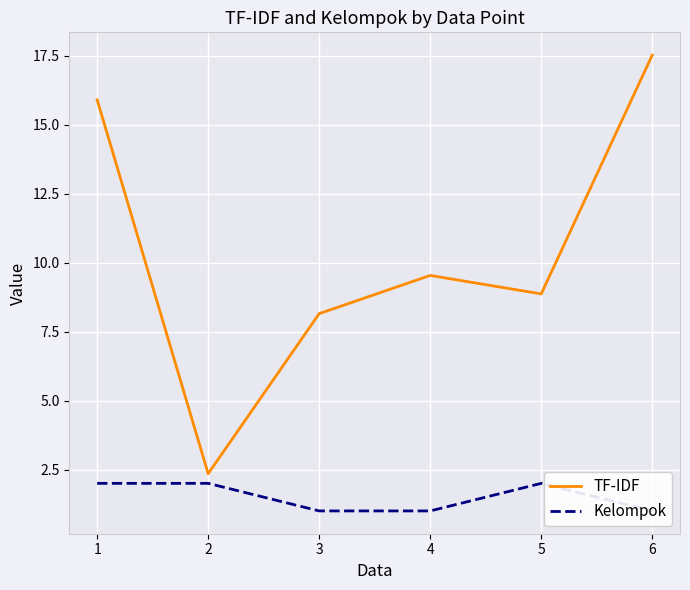

Between 3 and 4, which is larger?

4